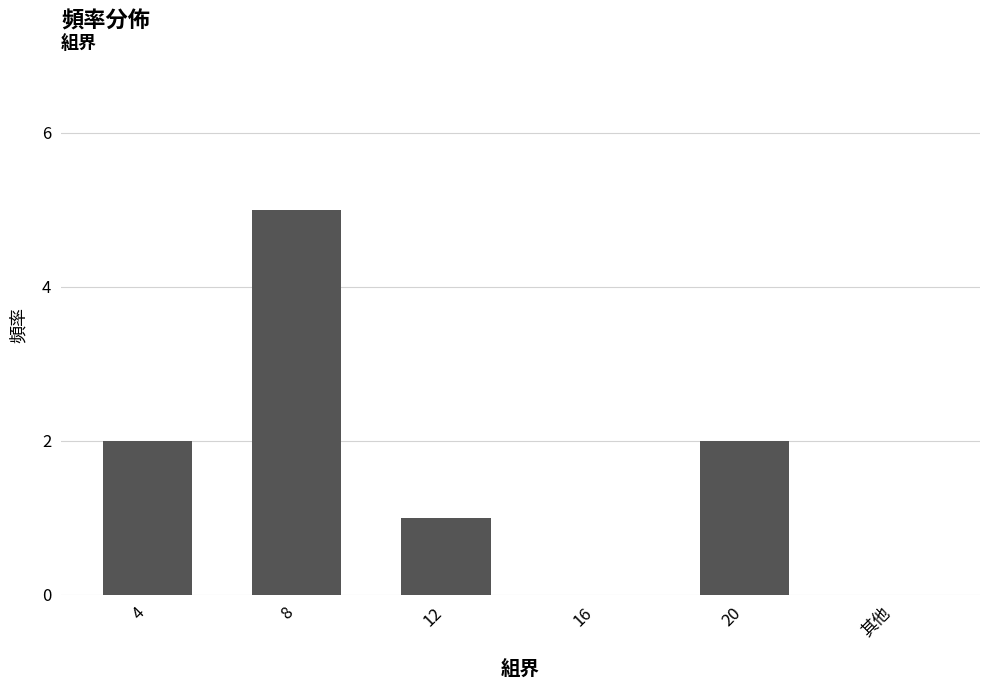

Which category has the highest value across all series?

8